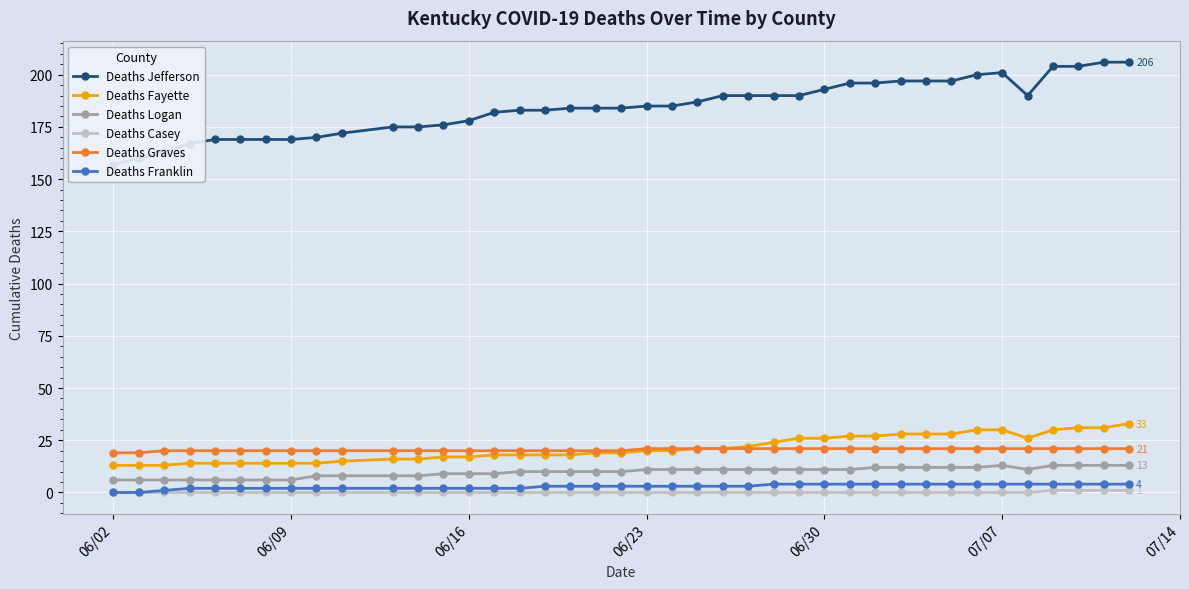

How many lines are shown in the chart?

6